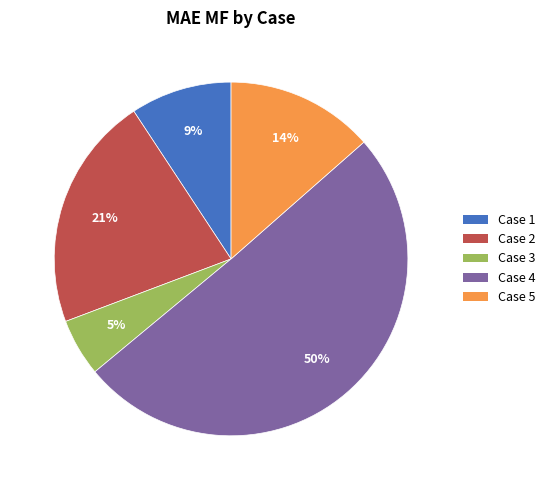

True or false: Case 4 accounts for 59% of the total.

False